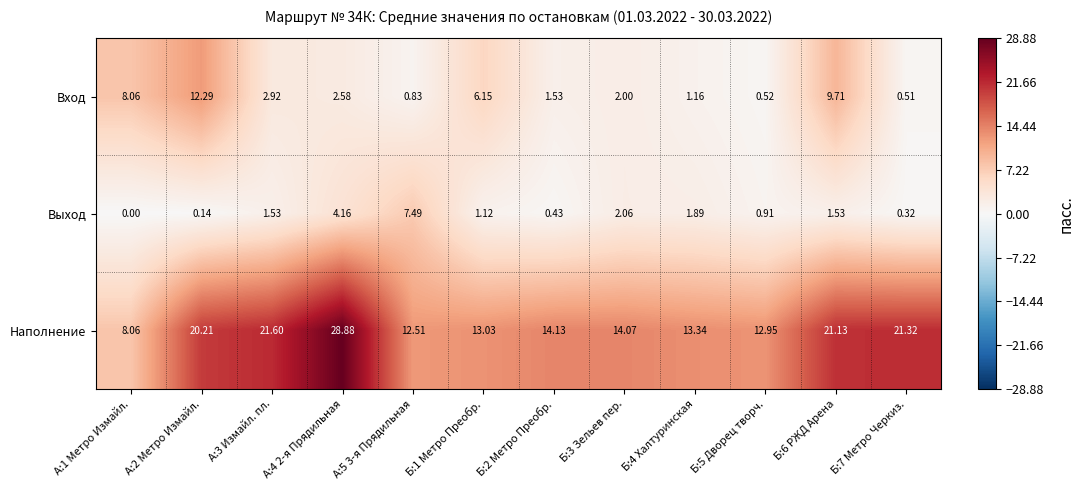

Between А:1 Метро Измайл. and А:5 3-я Прядильная, which series saw the biggest shift?

Выход